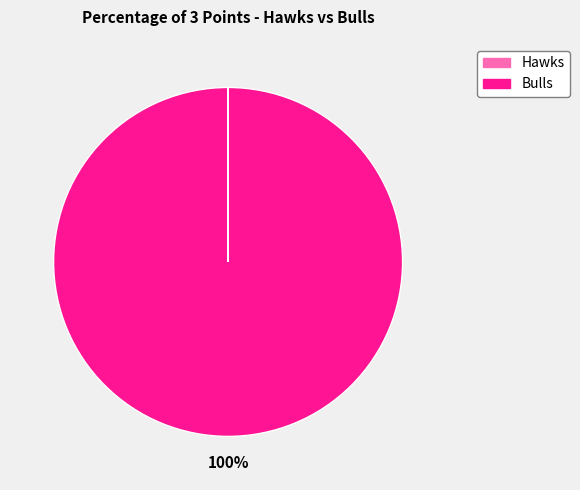

Which slice represents more than half of the pie?

Bulls